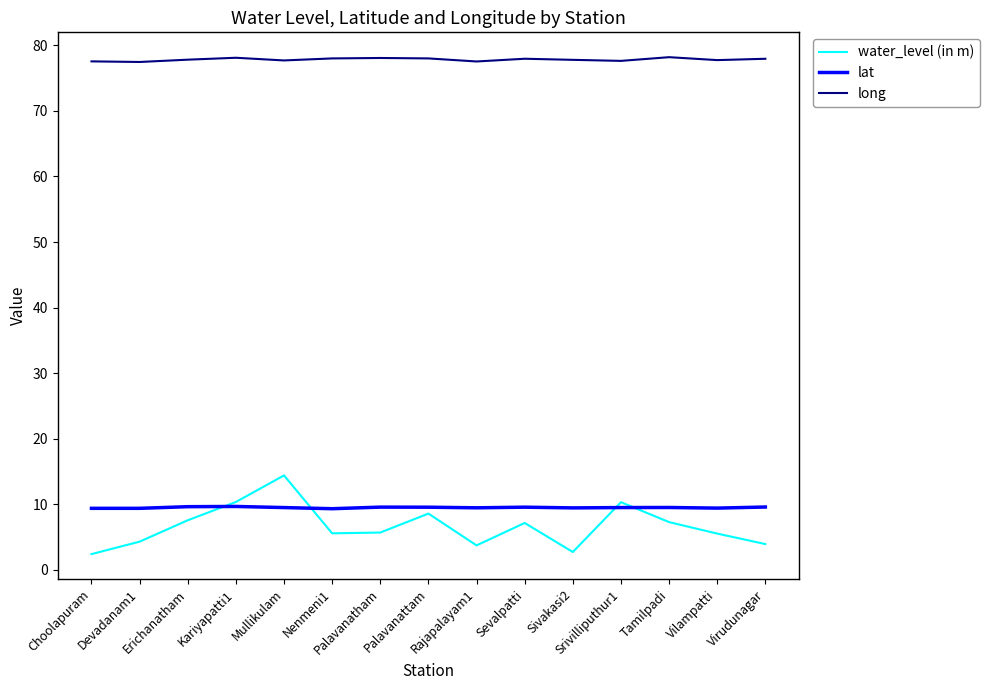

What are all the series names shown in the legend?

water_level (in m), lat, long